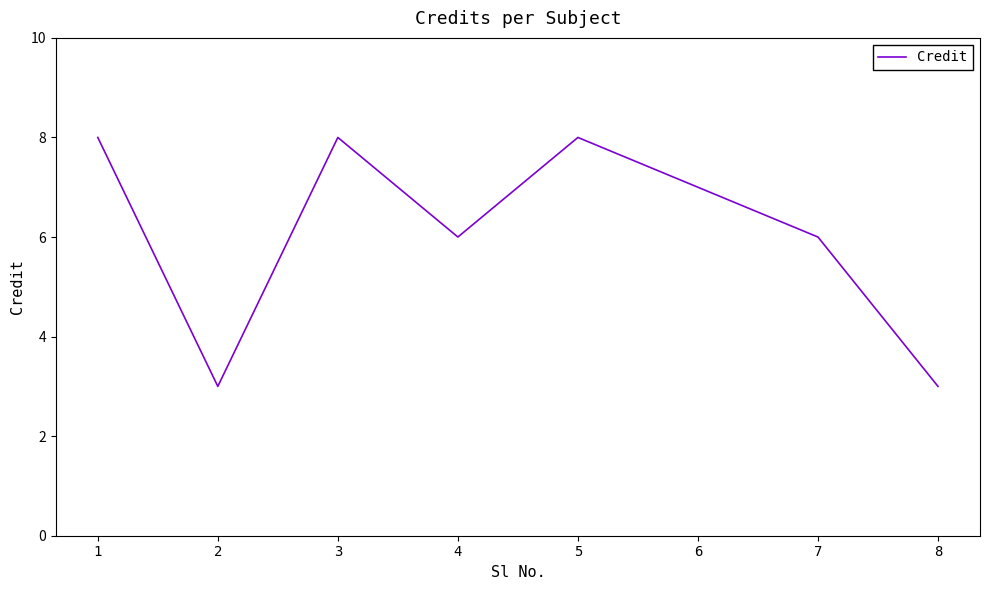

How many values are between 6 and 8?

6